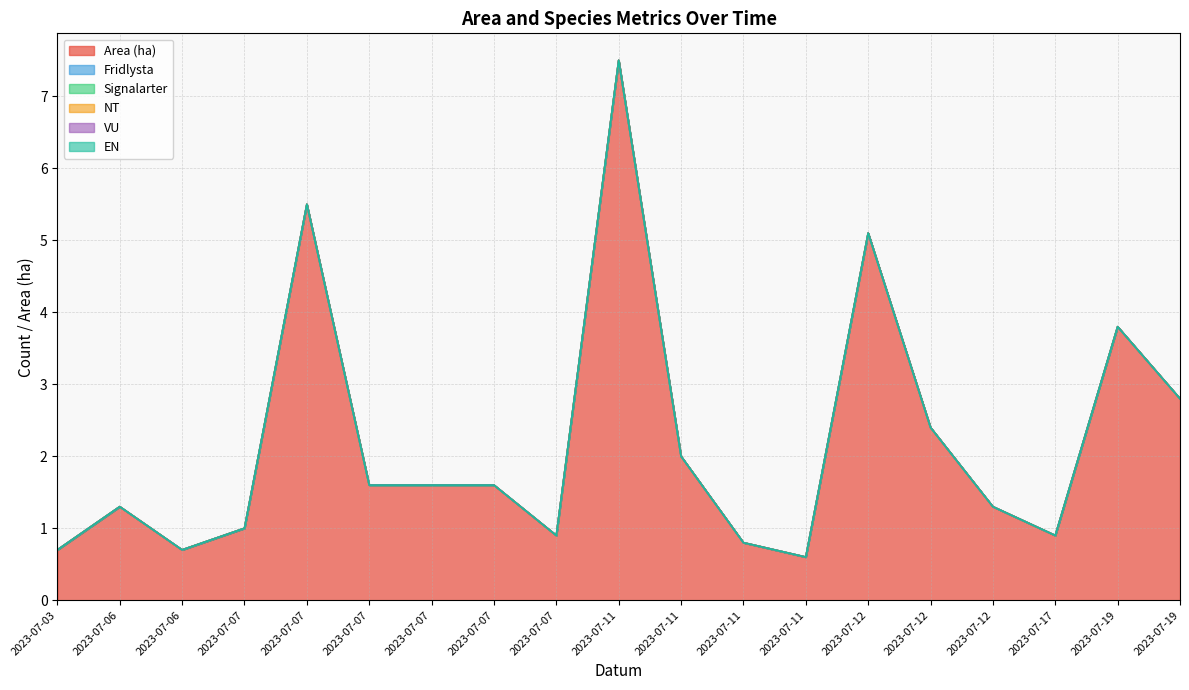

At 2023-07-17, list the series in order from largest to smallest.

Area (ha), Fridlysta, Signalarter, NT, VU, EN